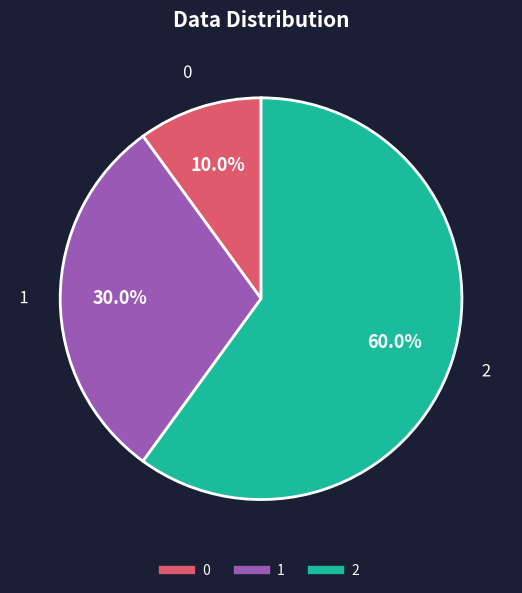

To the nearest percent, what percentage of the pie is 0?

10%